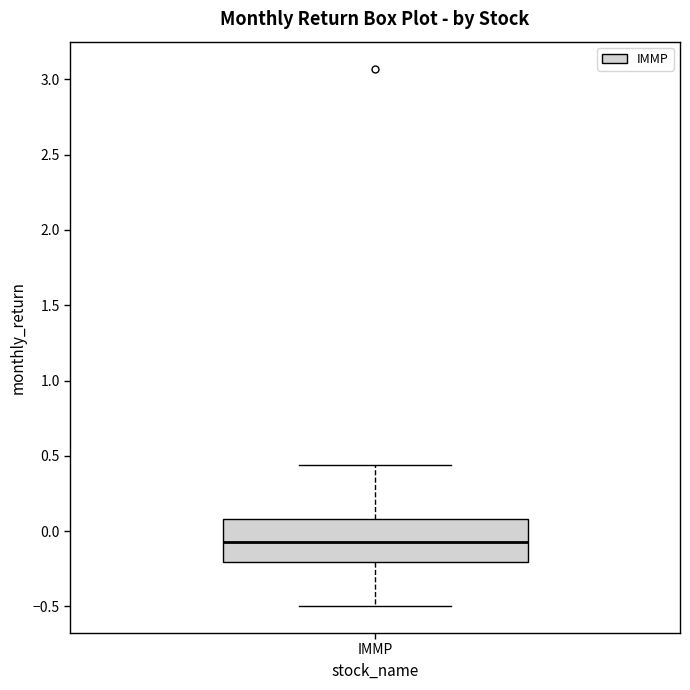

Transcribe this box plot: give where the median line is, the range the box spans, and where the two whiskers end, as read against the y-axis. The values are not printed on the chart, so give them approximately, as read against the axis.

median -0.05, box -0.20 to 0.10, whiskers -0.50 to 0.45